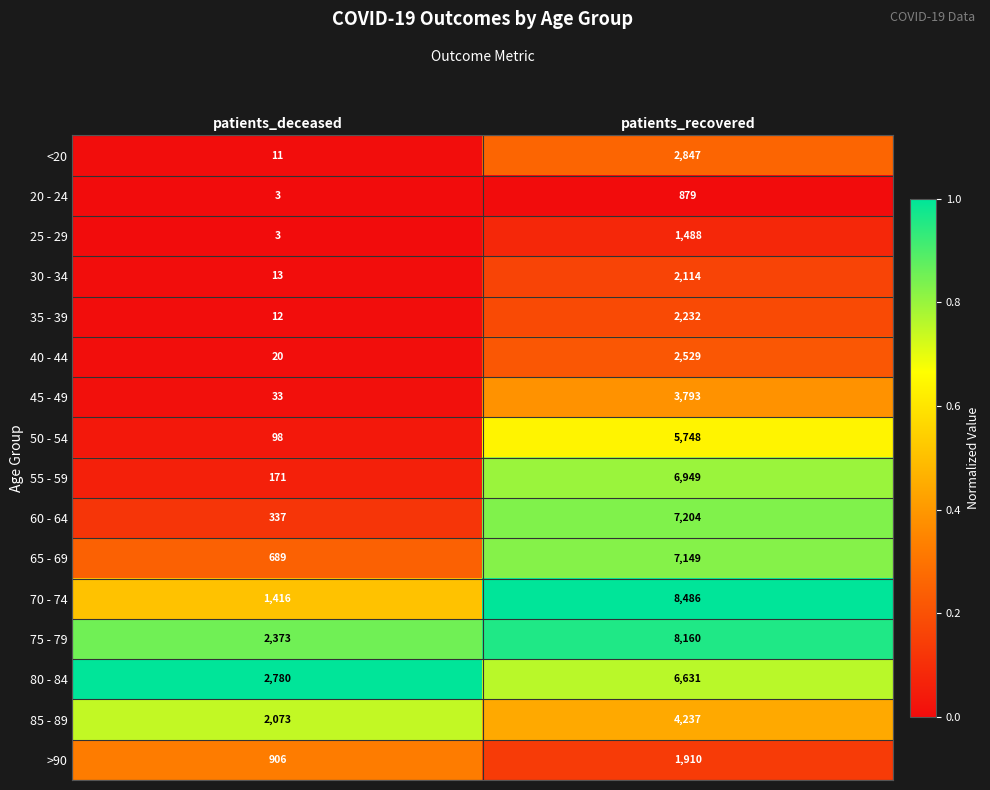

Which category has the highest value across all series?

patients_recovered